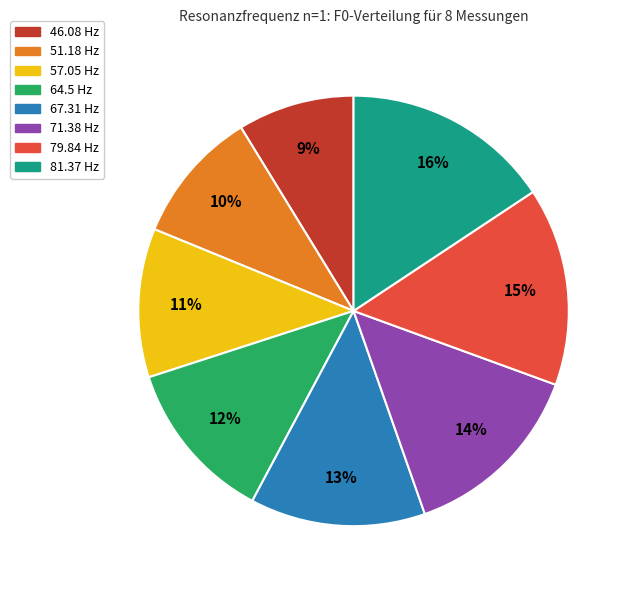

Does 67.31 Hz account for over 50% of the chart?

No